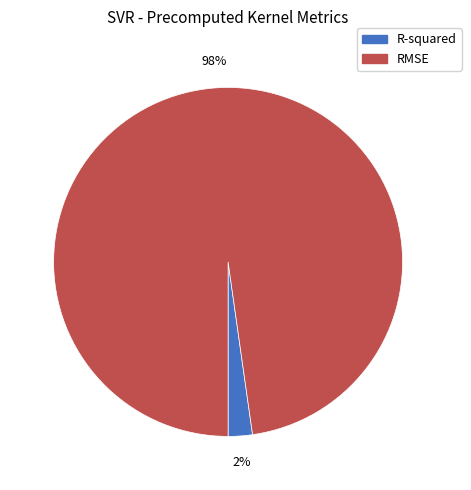

Rank the categories by value from highest to lowest.

RMSE, R-squared